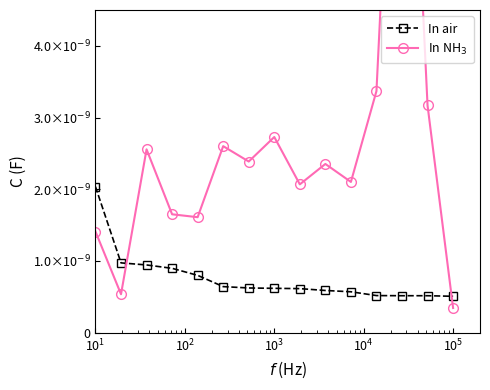

Is it true that In NH$_3$ equals 0.0 at 9?

False